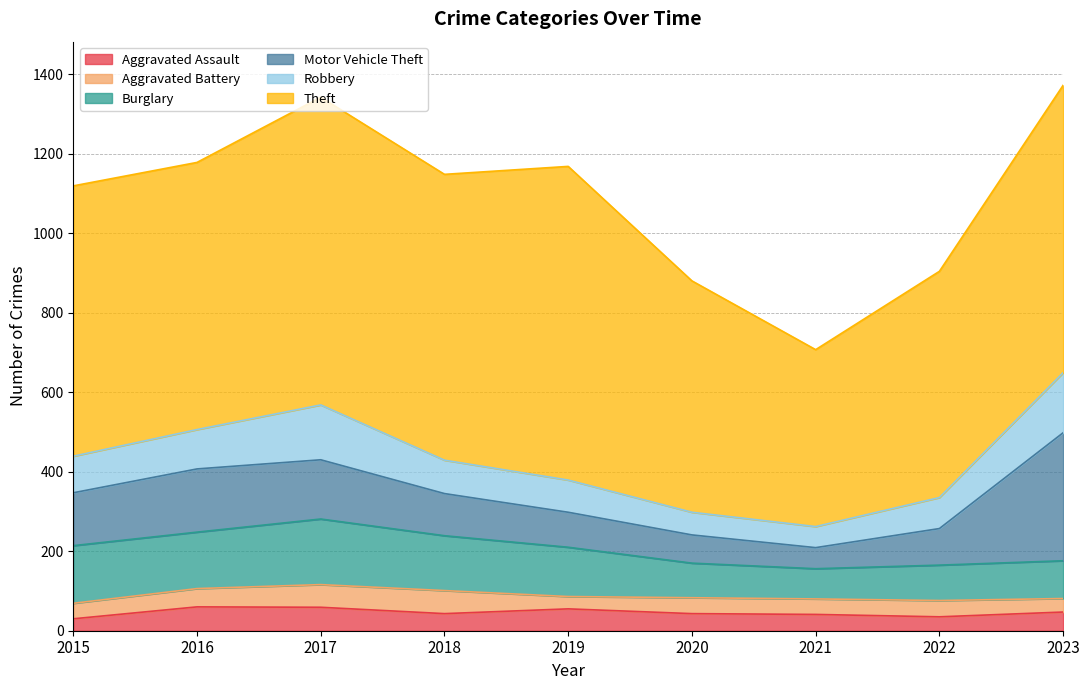

Where is the first local maximum for Burglary?

2017